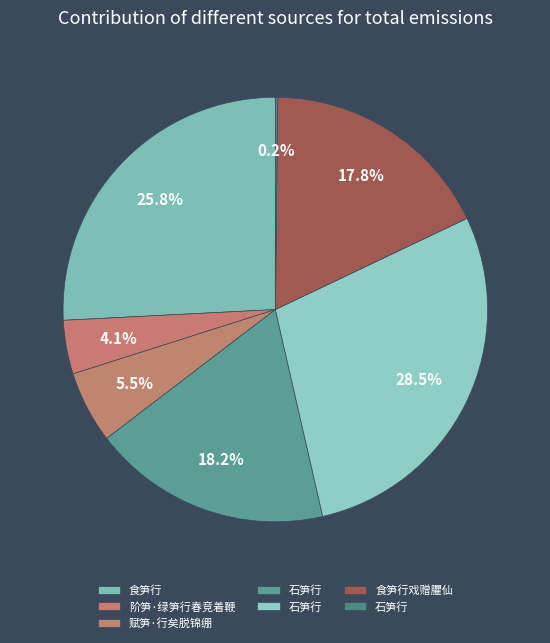

Which slice is the largest?

石笋行